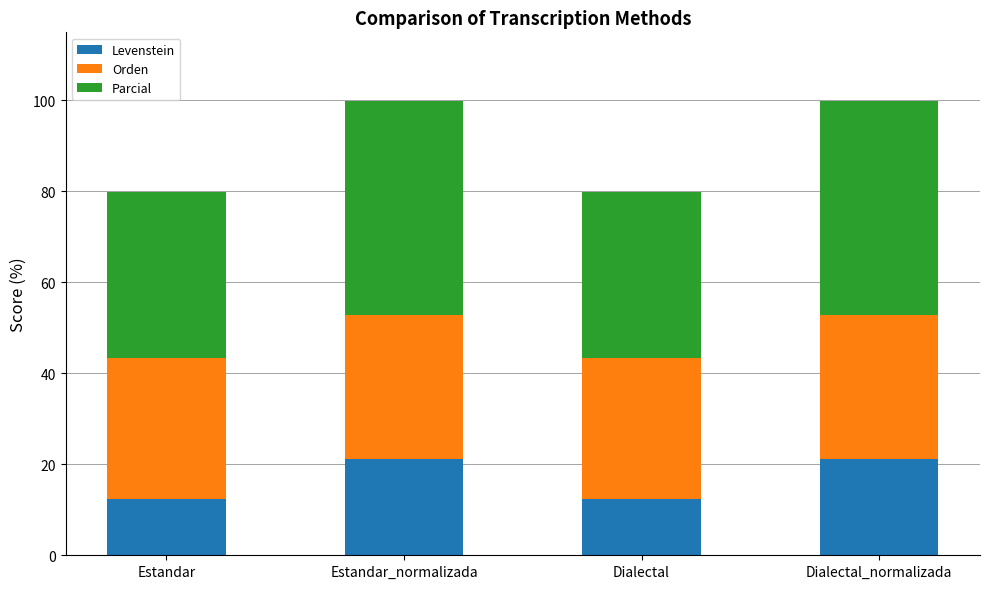

What is the difference between the maximum and second lowest values in the Levenstein series?

8.8